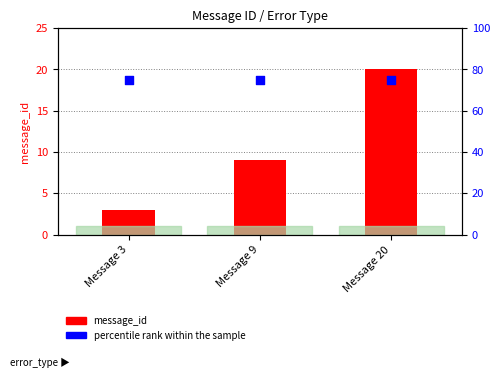

At which category is the sum across all series the highest?

Message 20